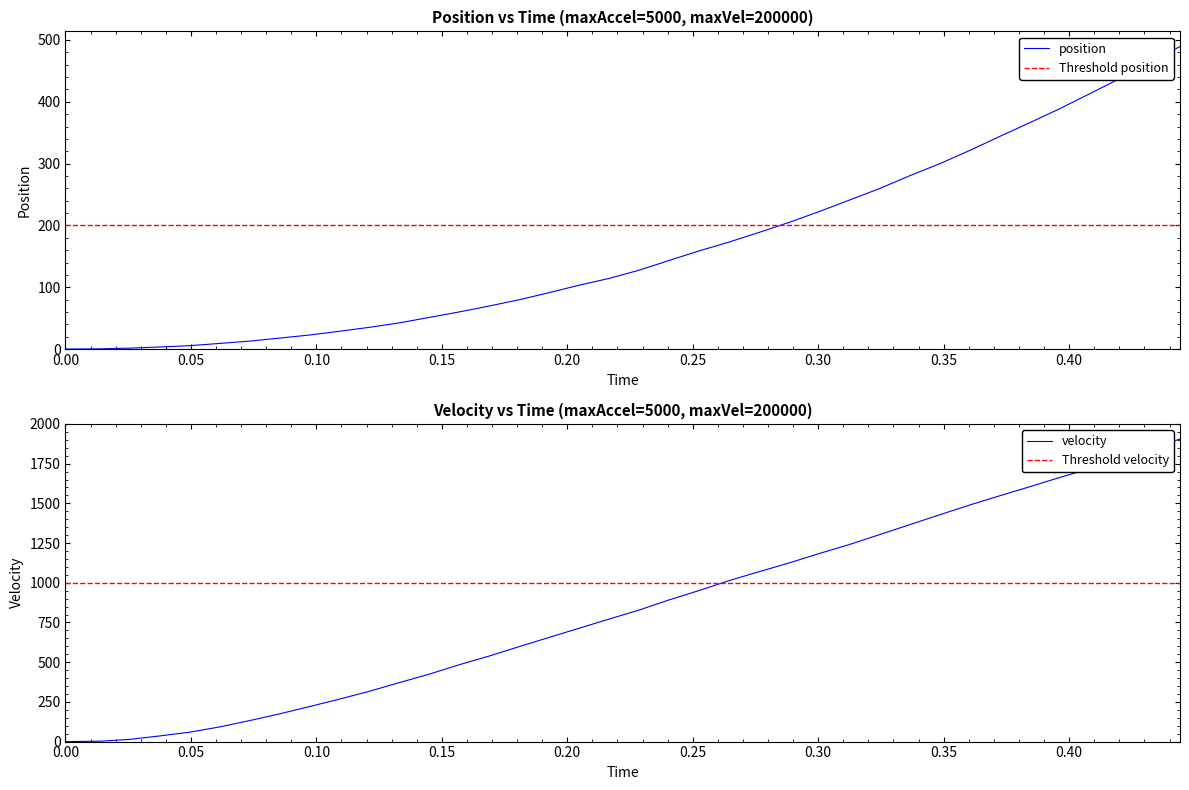

True or false: velocity has more than 2 points higher than both neighbors.

False